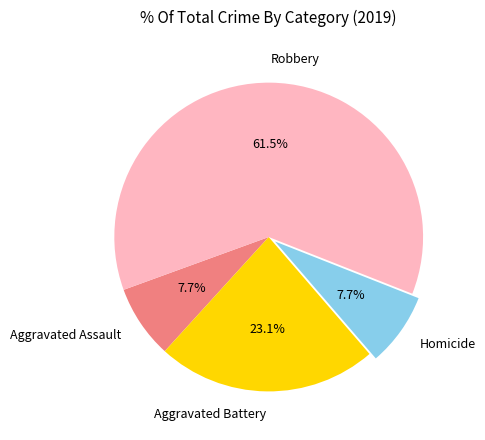

How many slices are in this pie chart?

4